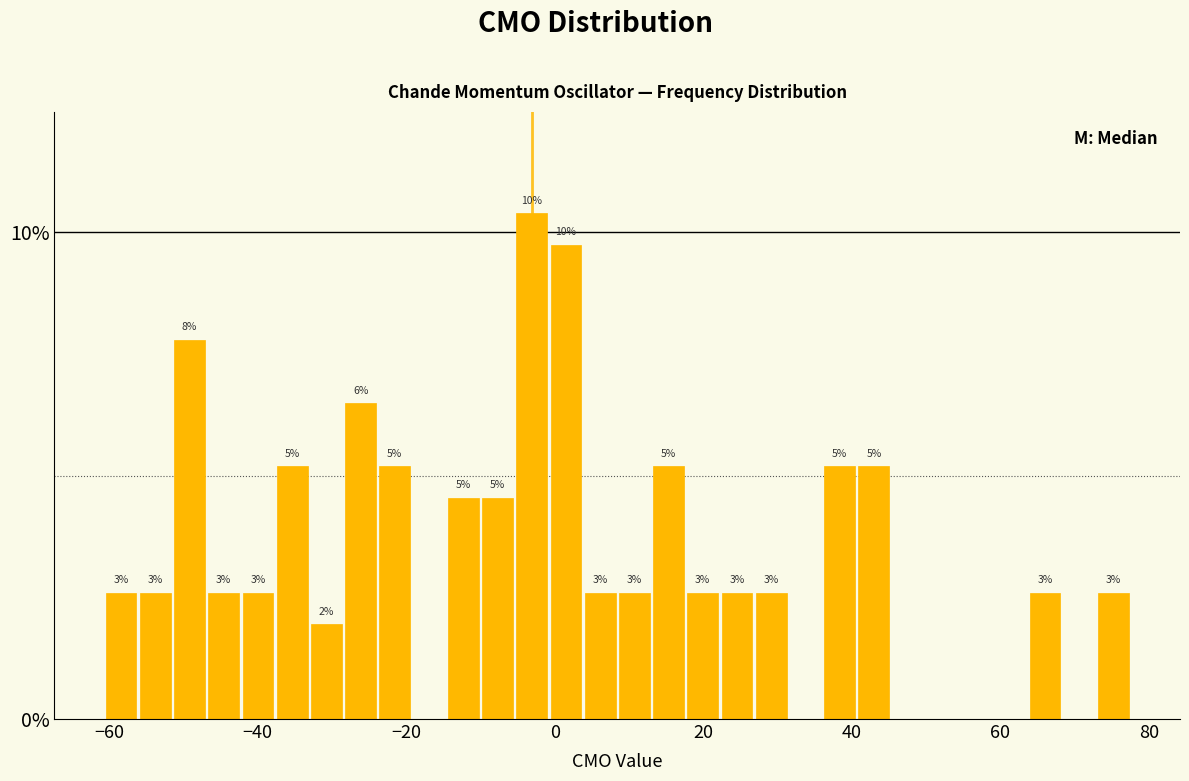

Read against the x-axis, roughly where is the centre of the tallest bar?

-4